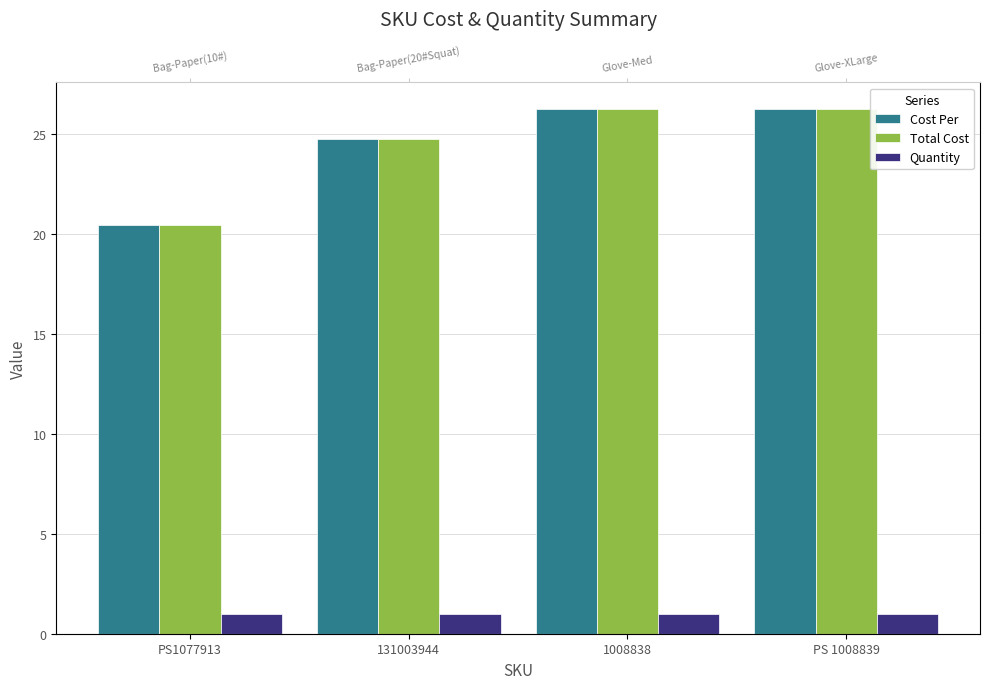

What is the difference between the maximum and minimum values in the Cost Per series?

5.8